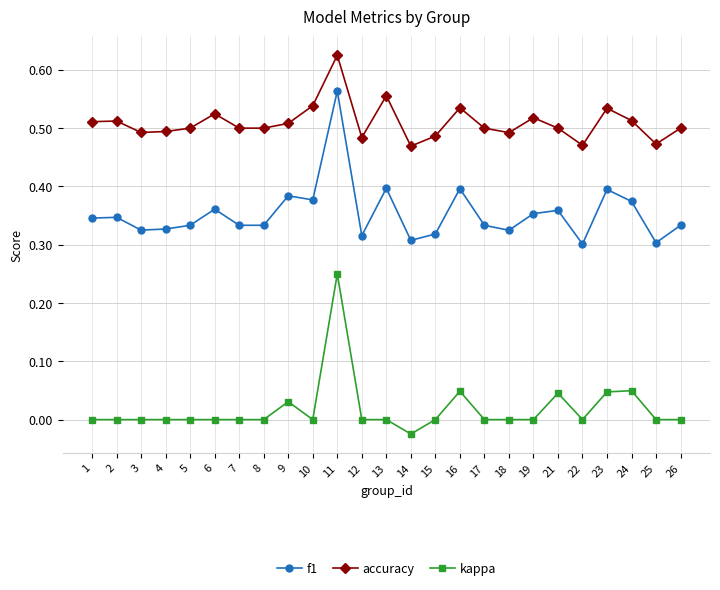

At which label does kappa reach its minimum?

14